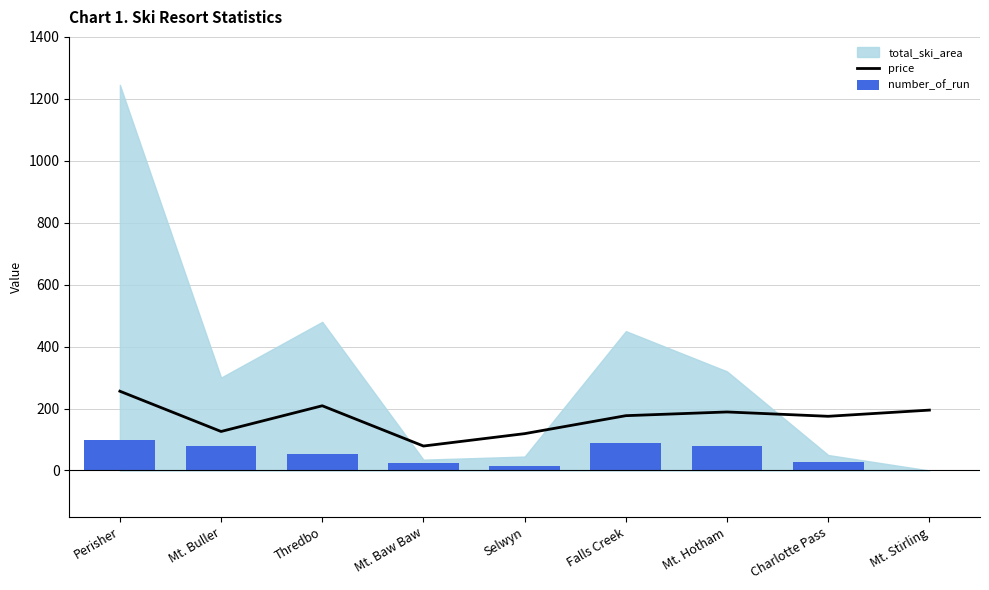

The value of price at Mt. Hotham is 189. True or false?

True